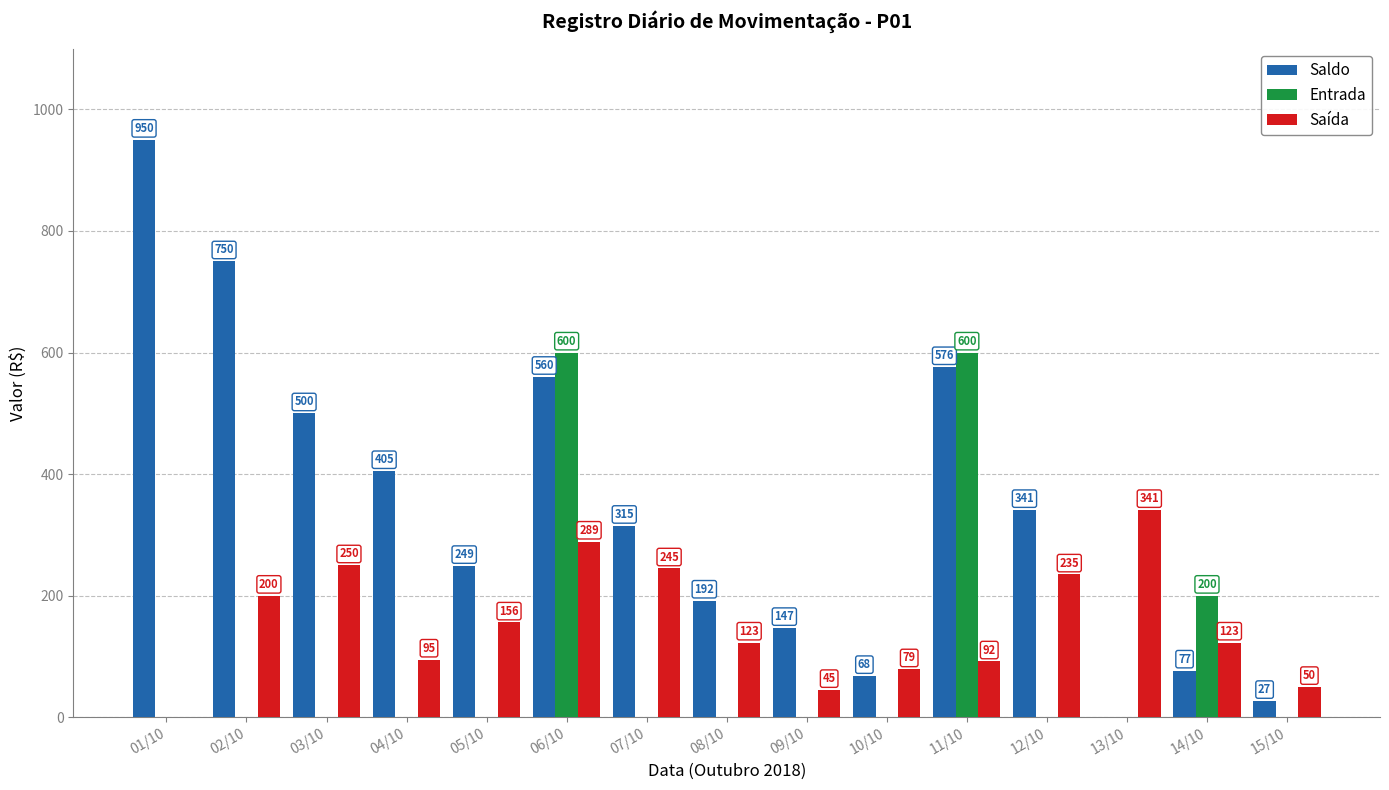

Between 08/10 and 13/10, which series saw the biggest shift?

Saída